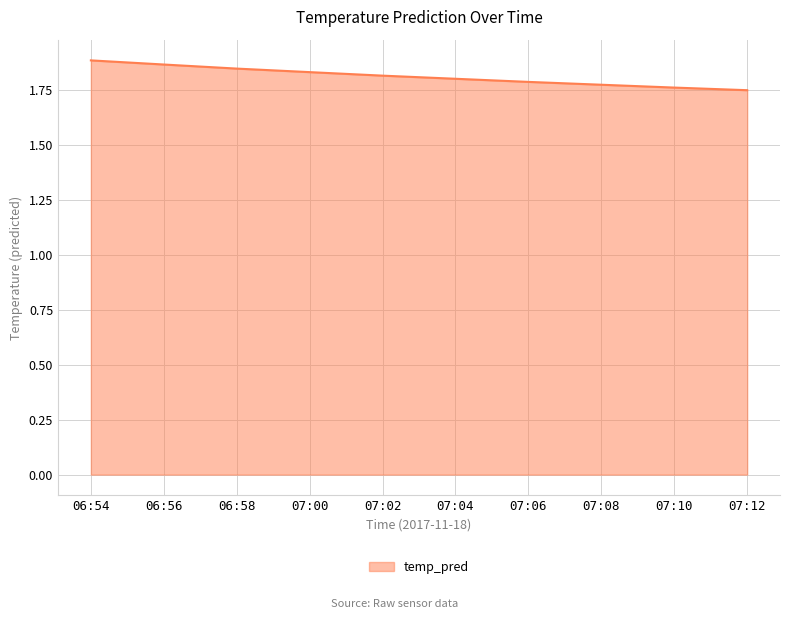

How many lines are shown in the chart?

1